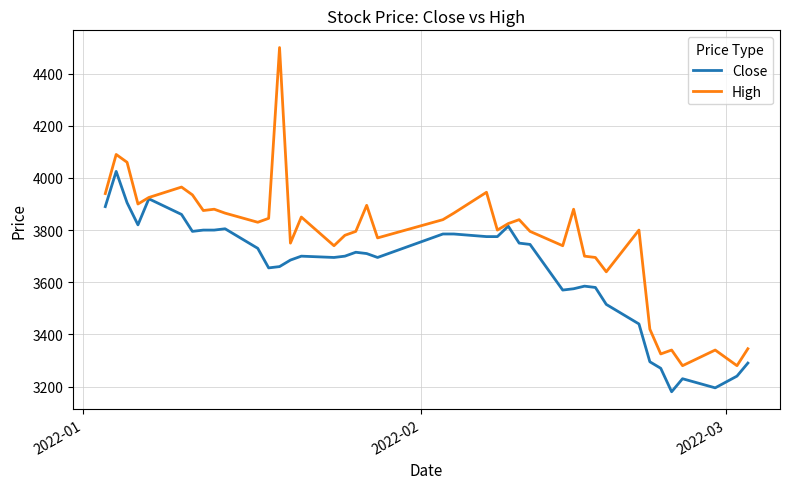

Which series has the widest spread of values?

High